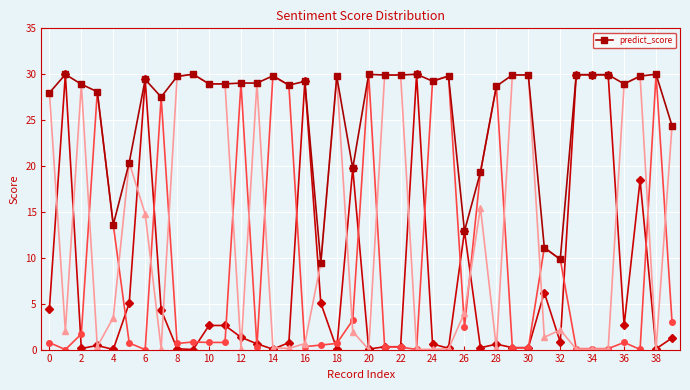

How many lines are shown in the chart?

1